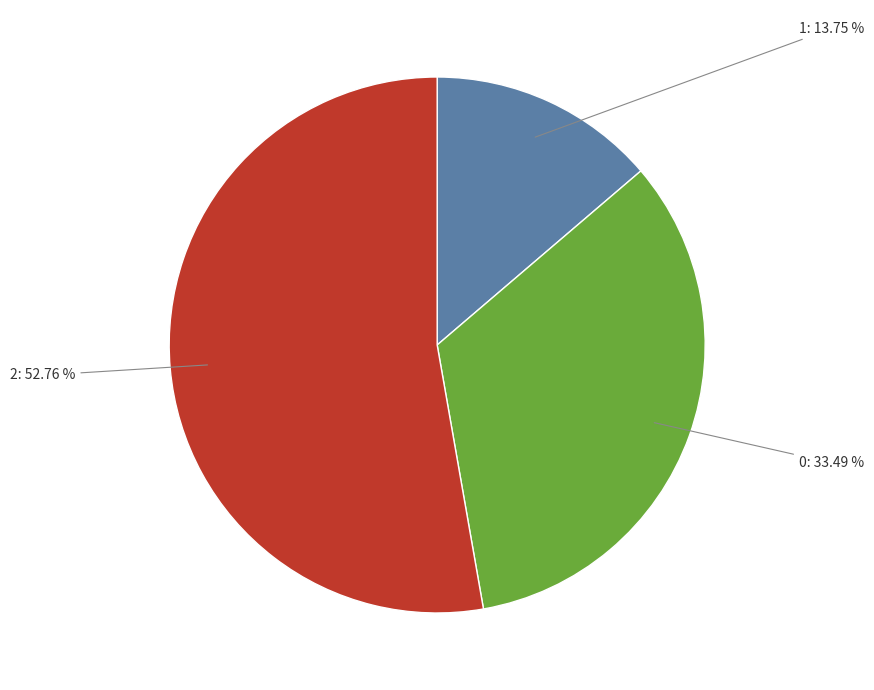

Is there any slice that represents more than half of the pie?

Yes